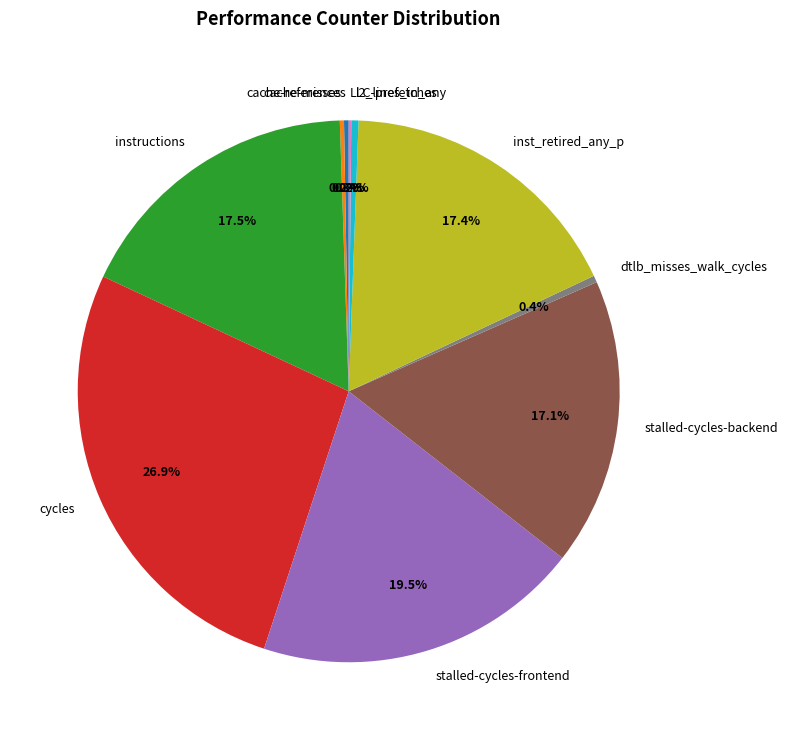

Approximately how many times larger is the value at stalled-cycles-frontend compared to l2_lines_in_any?

45.5